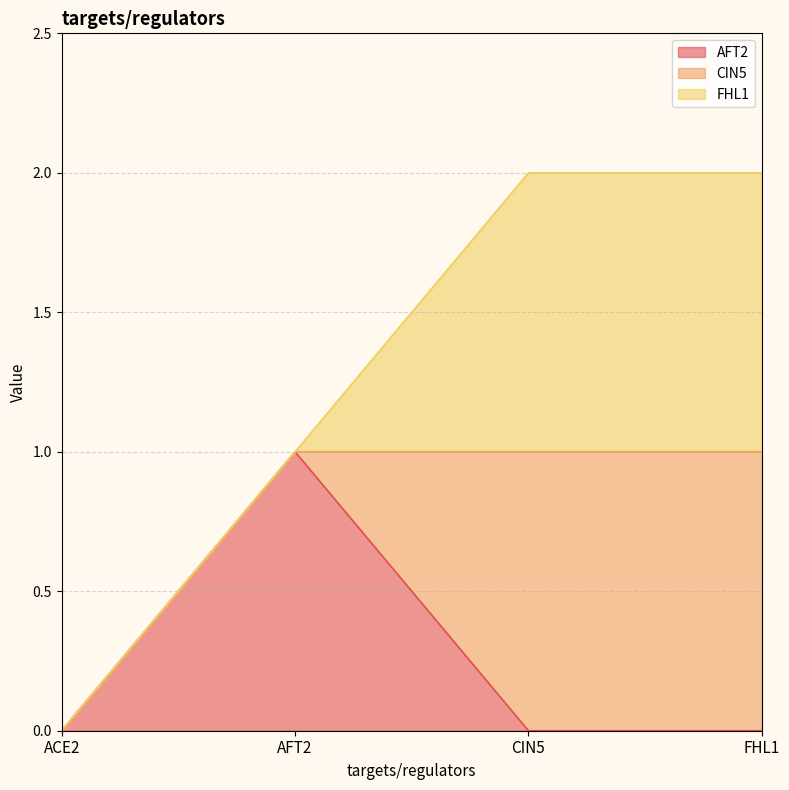

Count the CIN5 values in the range 0 to 1.

4